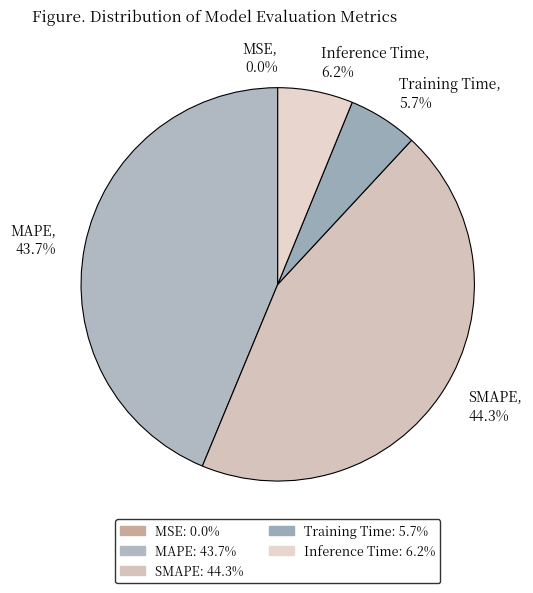

Combined, do Inference Time and Training Time account for over 50%?

No